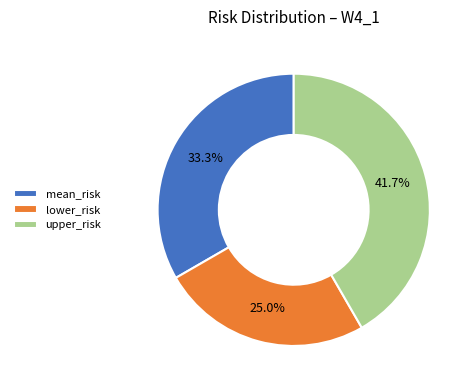

What is the largest slice in the pie chart?

upper_risk